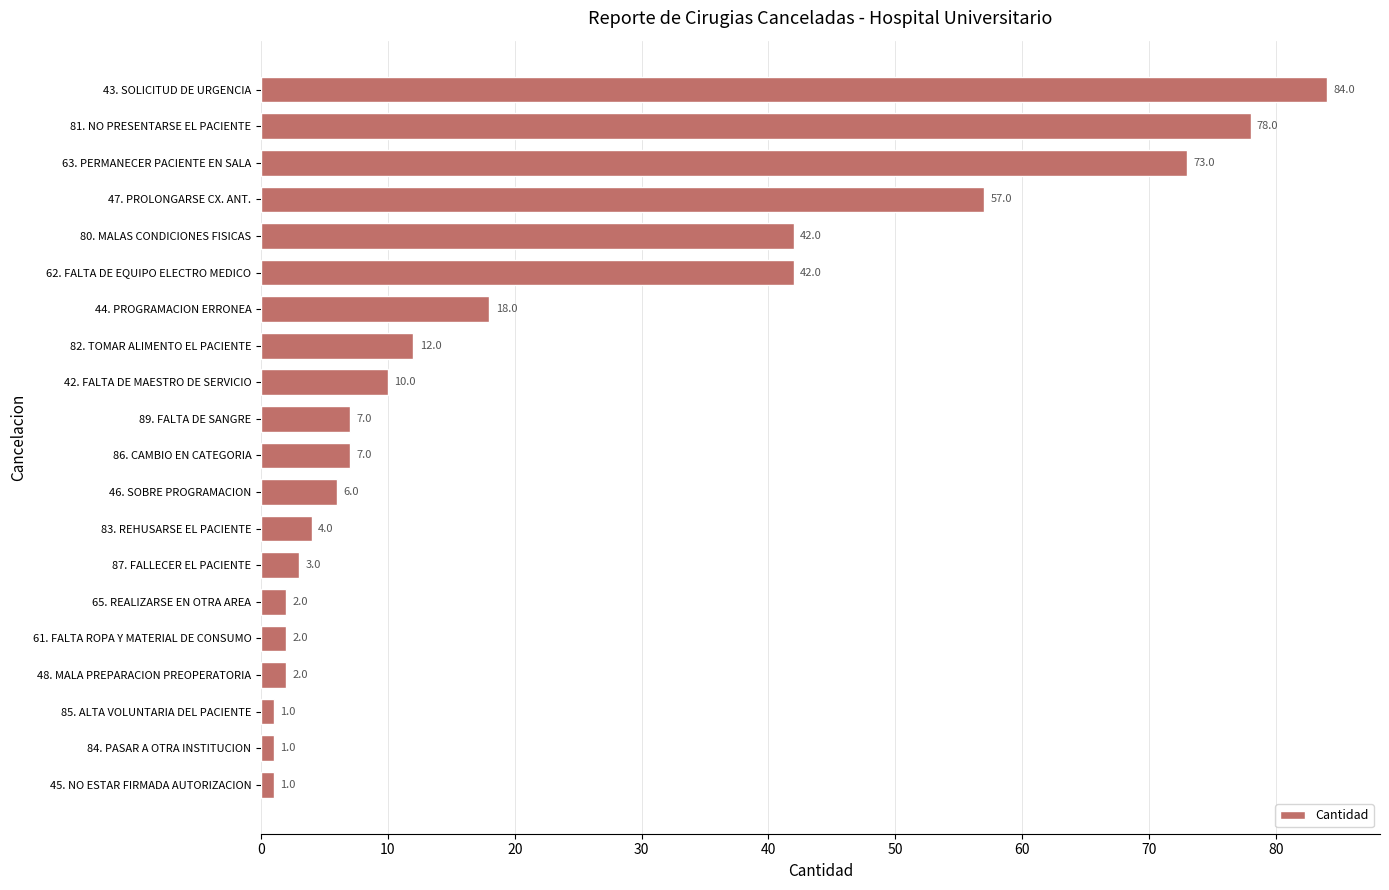

How many bars are there in total?

20